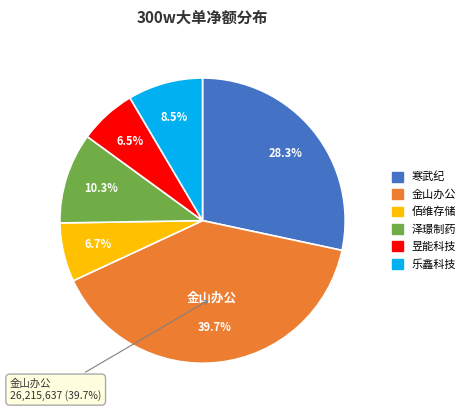

Combined, what portion of the pie is 寒武纪 and 佰维存储?

35.0%